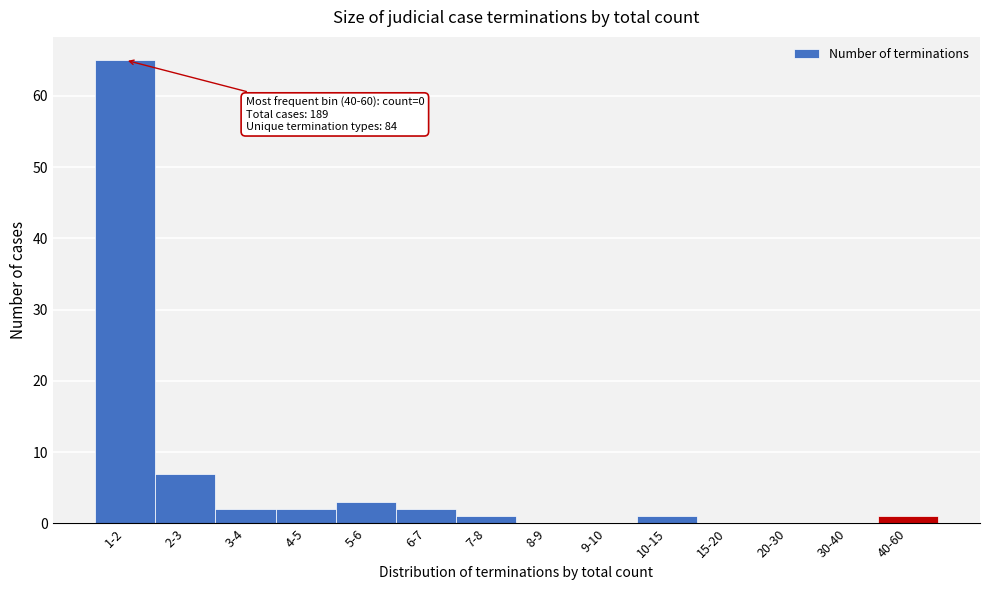

Reading right to left, transcribe all the data shown in this chart.

40-60=1	30-40=0	20-30=0	15-20=0	10-15=1	9-10=0	8-9=0	7-8=1	6-7=2	5-6=3	4-5=2	3-4=2	2-3=7	1-2=65